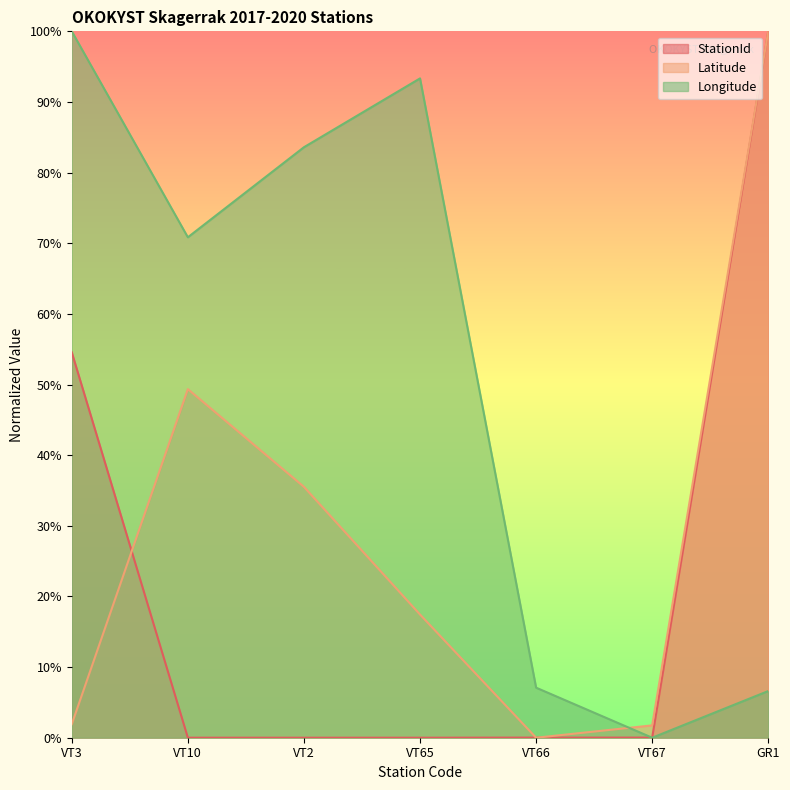

What are all the series names shown in the legend?

StationId, Latitude, Longitude